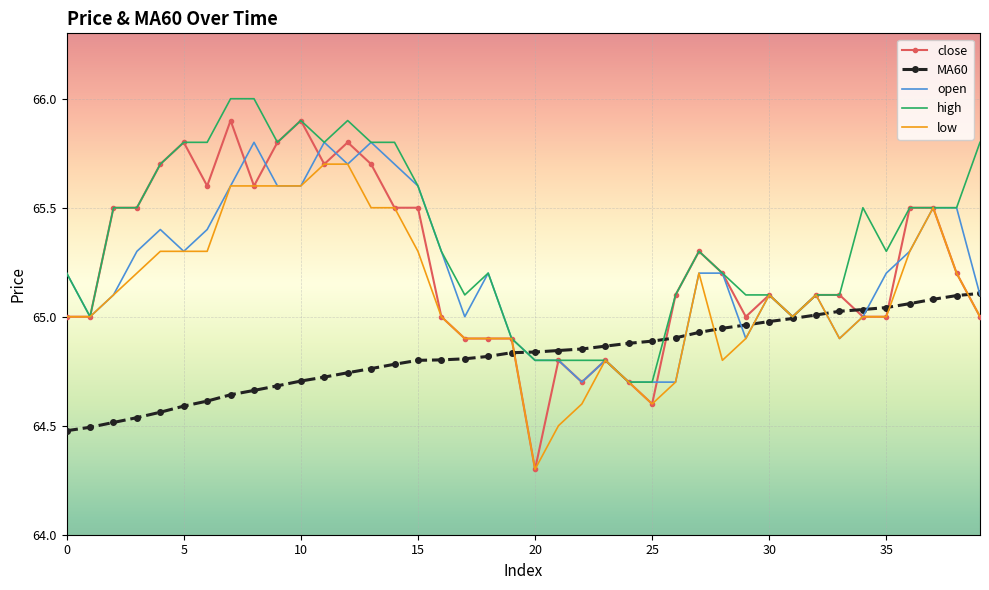

What is the greatest value displayed?

66.0